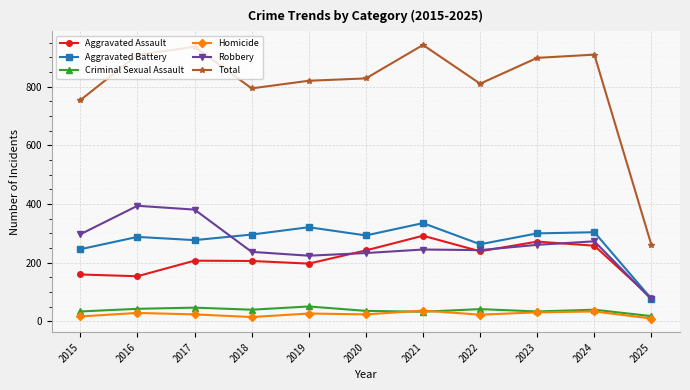

Does the chart have visible grid lines?

Yes